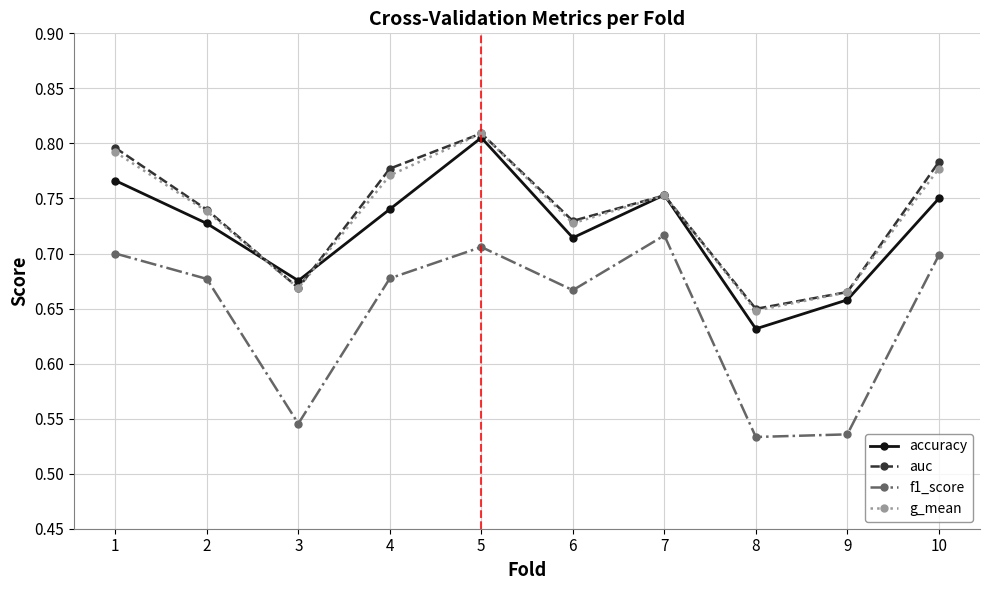

True or false: accuracy has more than 1 interior local peaks.

True